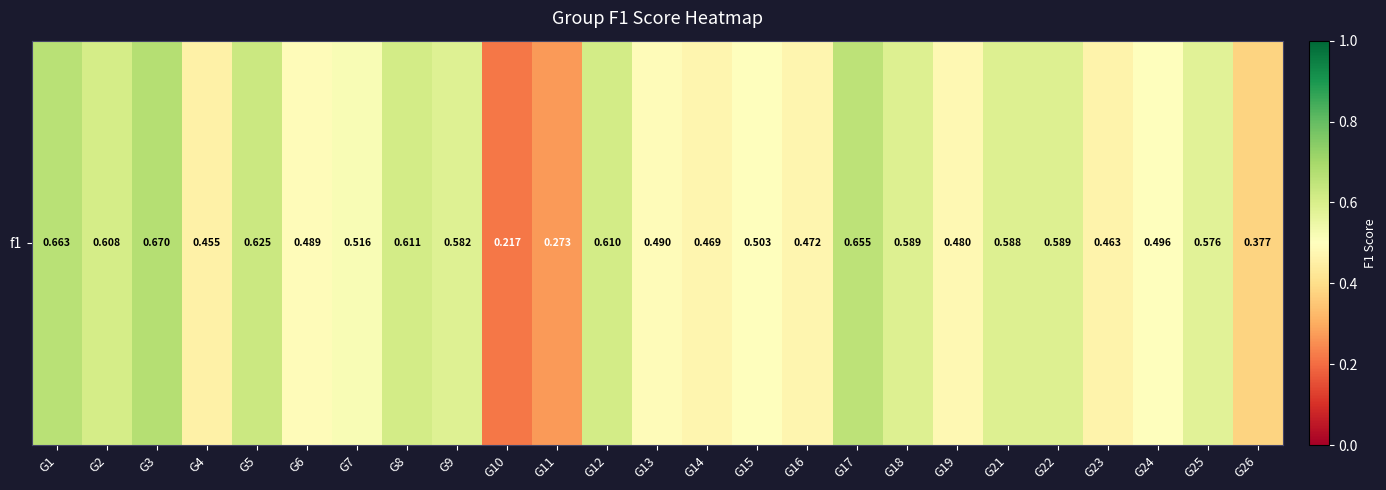

What is the difference between the maximum and second lowest values?

0.4